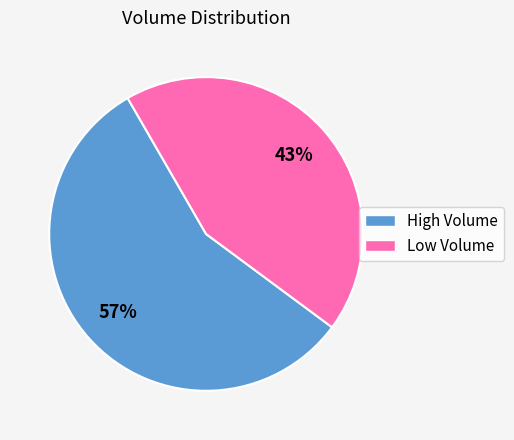

How many segments does this pie chart have?

2